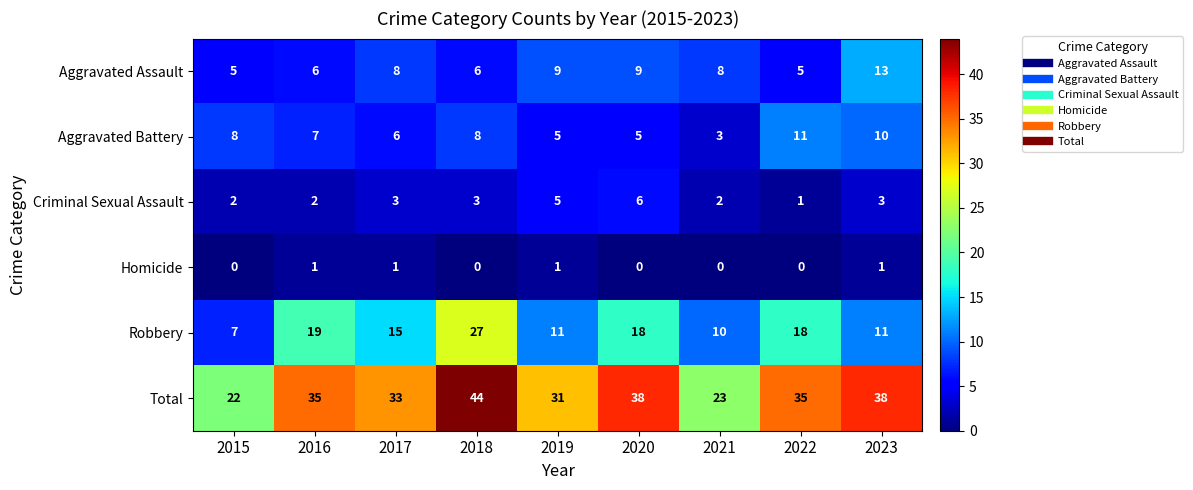

What is the lowest value of the Aggravated Assault series?

5